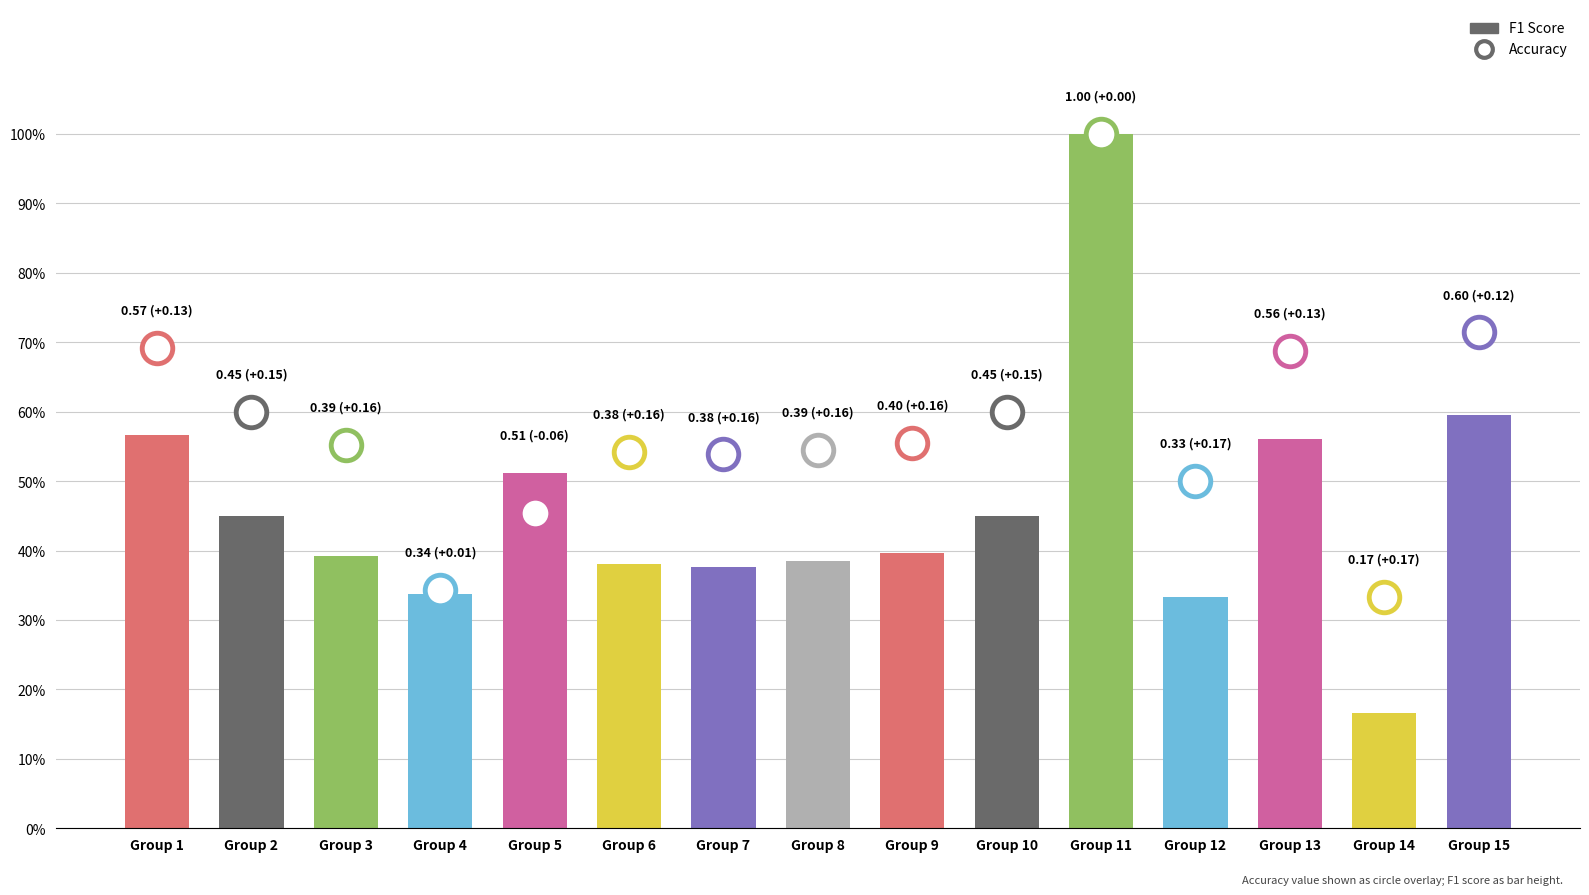

Are the bars horizontal?

No